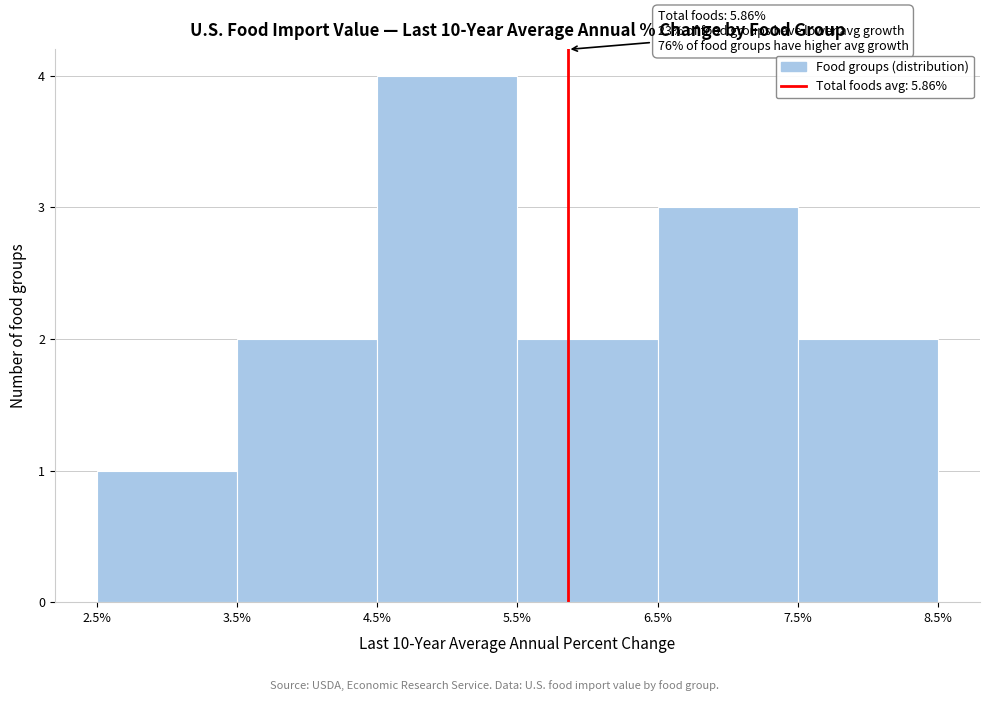

Which range on the x-axis has the tallest bar?

4.5% to 5.5%